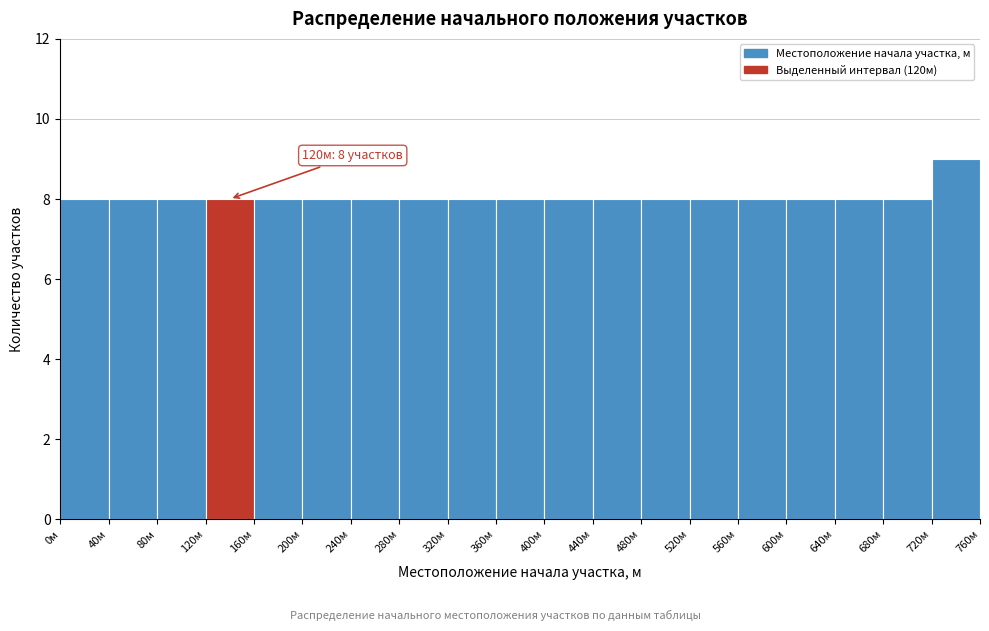

Which range on the x-axis has the tallest bar?

720 to 760